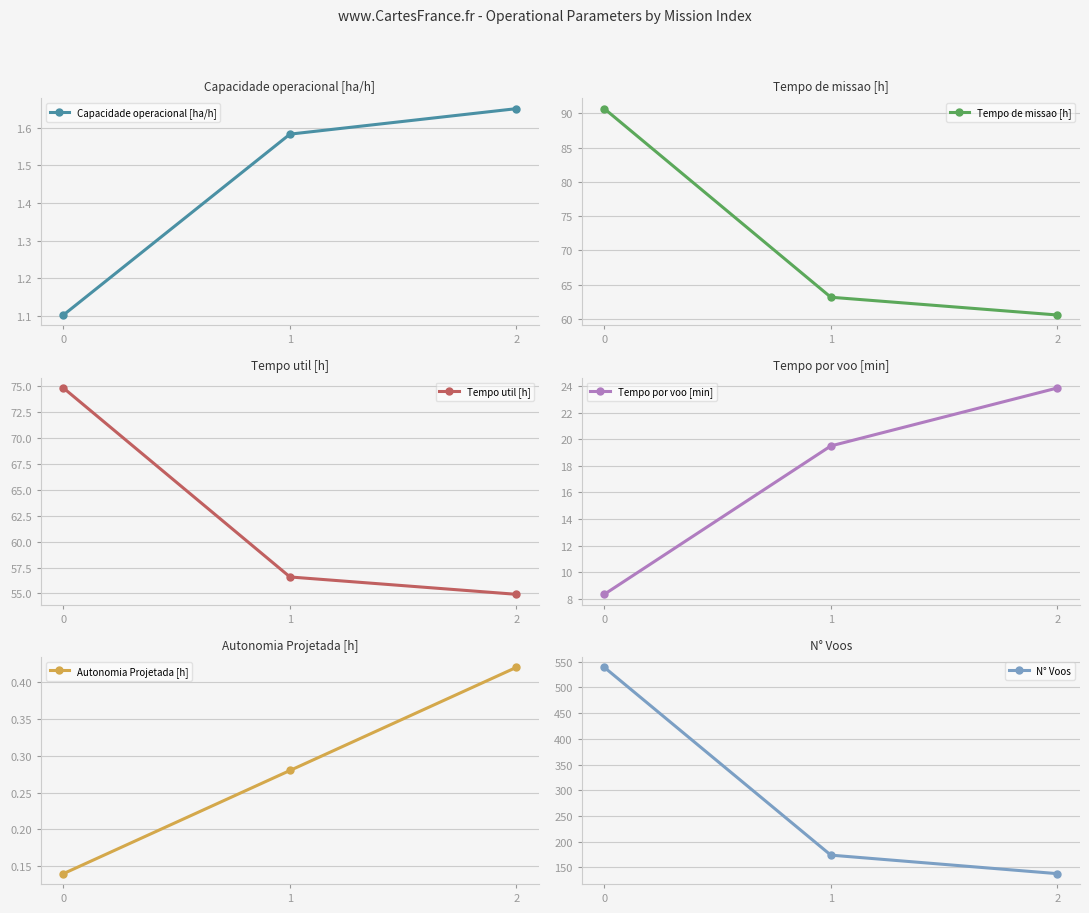

What is the spread (max minus min) of values at 2?

137.6